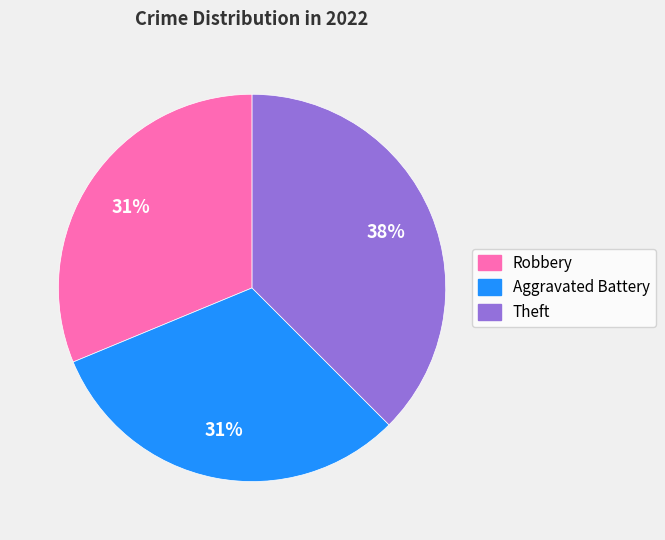

How many segments does this pie chart have?

3